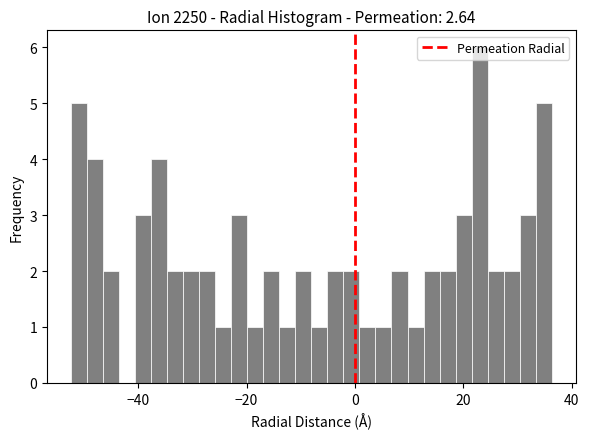

Around what value on the x-axis is the tallest bar? Give the approximate position of its centre, as read against the axis.

22